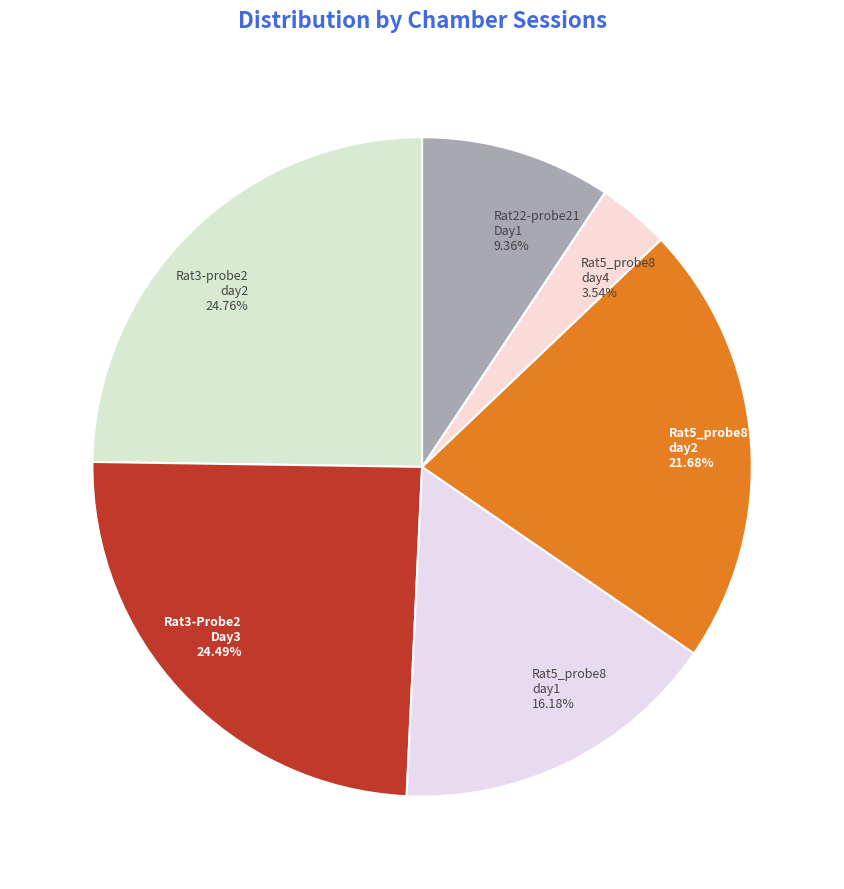

To the nearest percent, what is the average slice percentage?

17%